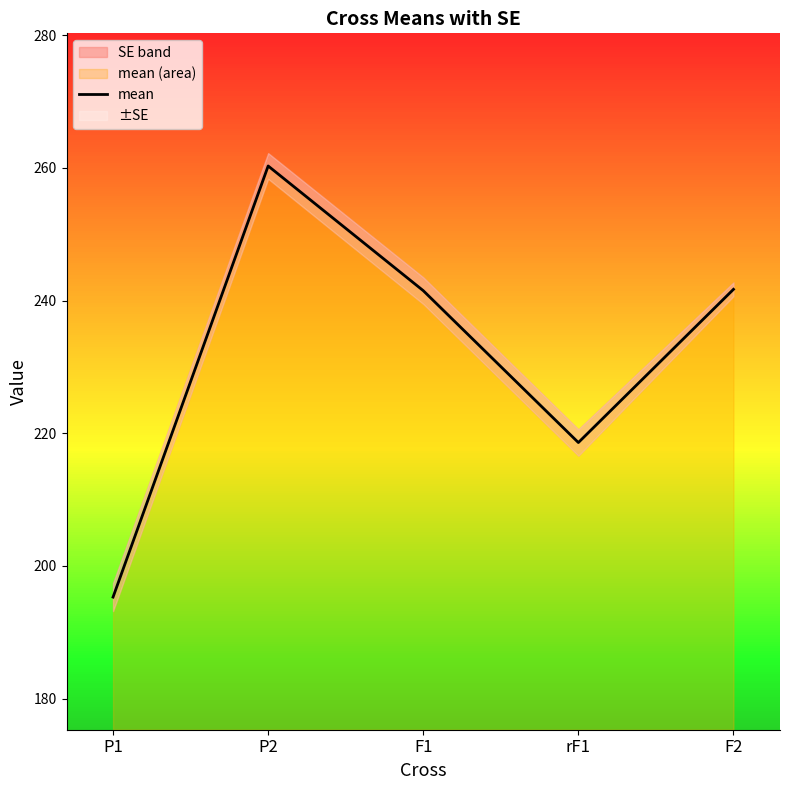

What is the difference between the second highest and minimum values?

46.4